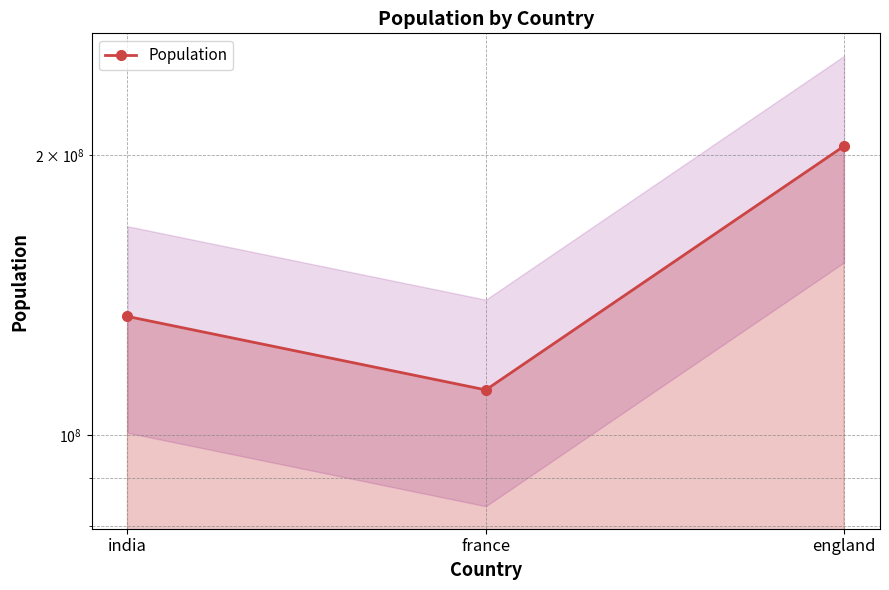

What is the difference between the maximum and minimum values?

92657743